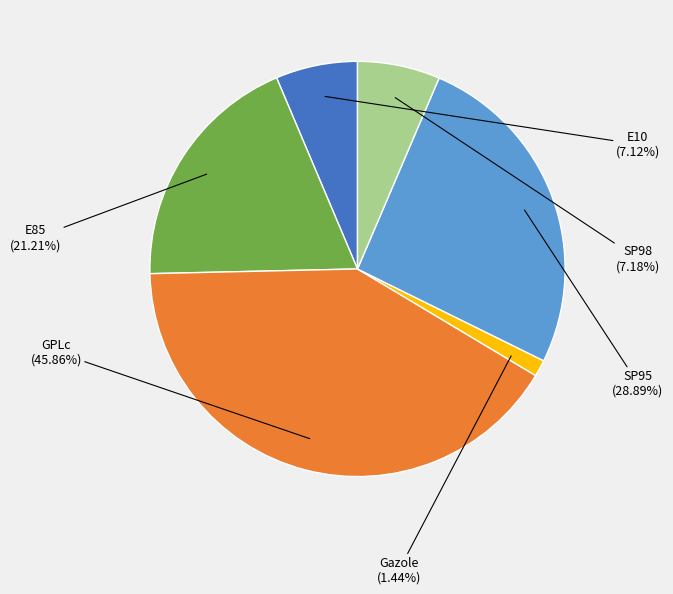

Does SP95 represent more than half of the total?

No